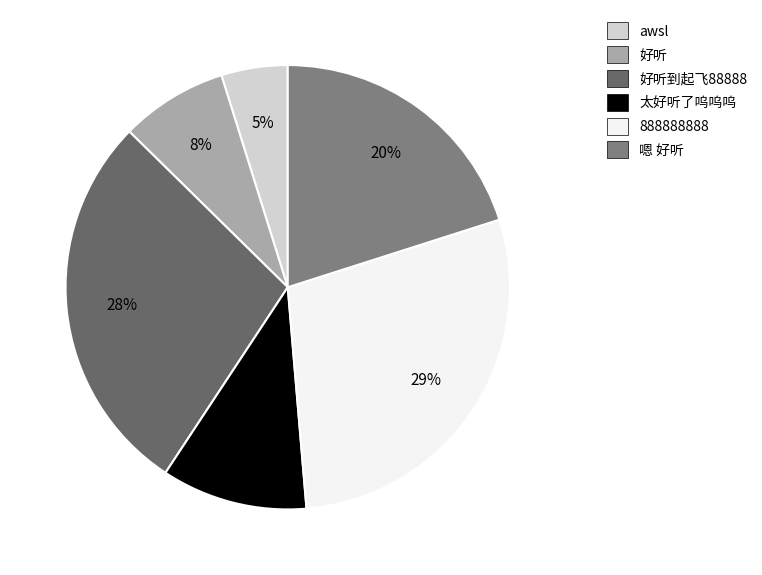

To the nearest percent, what percentage of the pie is 太好听了呜呜呜?

11%